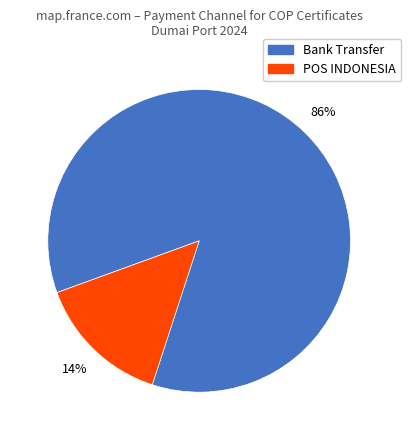

To the nearest percent, what is the average slice percentage?

50%